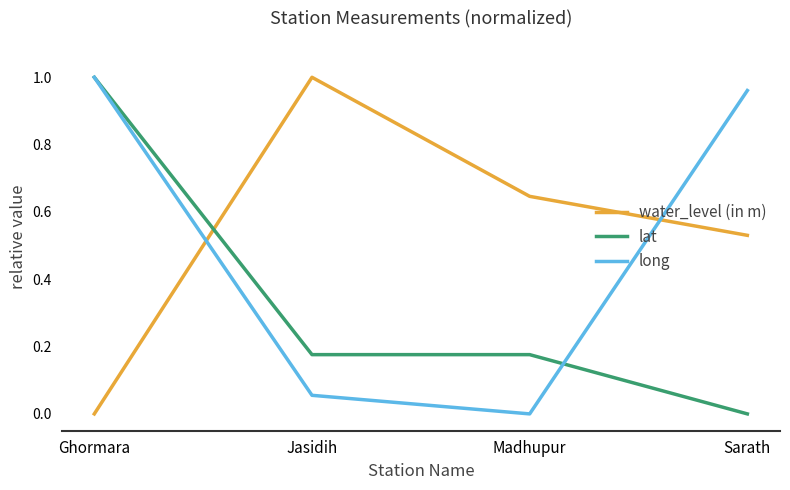

True or false: water_level (in m) has more than 1 interior local peaks.

False